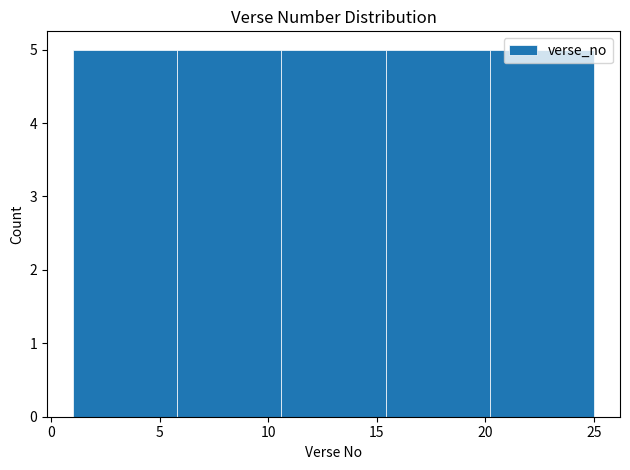

Reading left to right, transcribe this chart: for each bar, give the range it covers on the x-axis and its height. Neither the bar edges nor the heights are printed on the chart, so give them approximately, as read against the axes.

1.0 to 5.8: 5
5.8 to 10.6: 5
10.6 to 15.4: 5
15.4 to 20.2: 5
20.2 to 25.0: 5